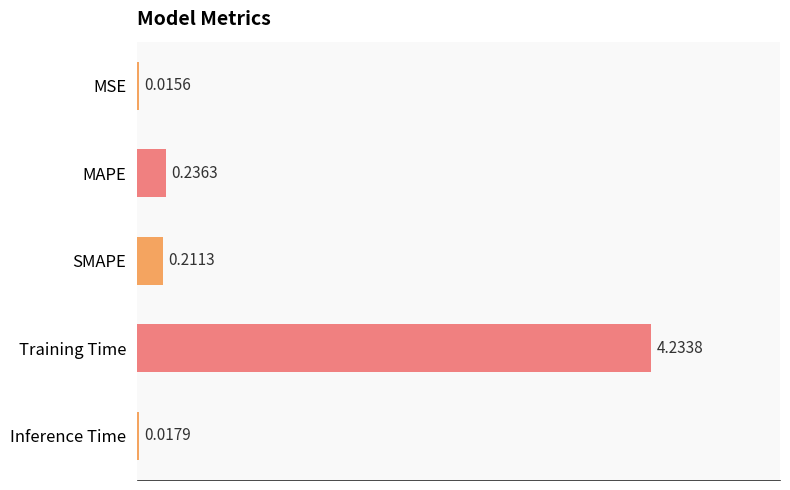

Which has a higher value, MSE or MAPE?

MAPE